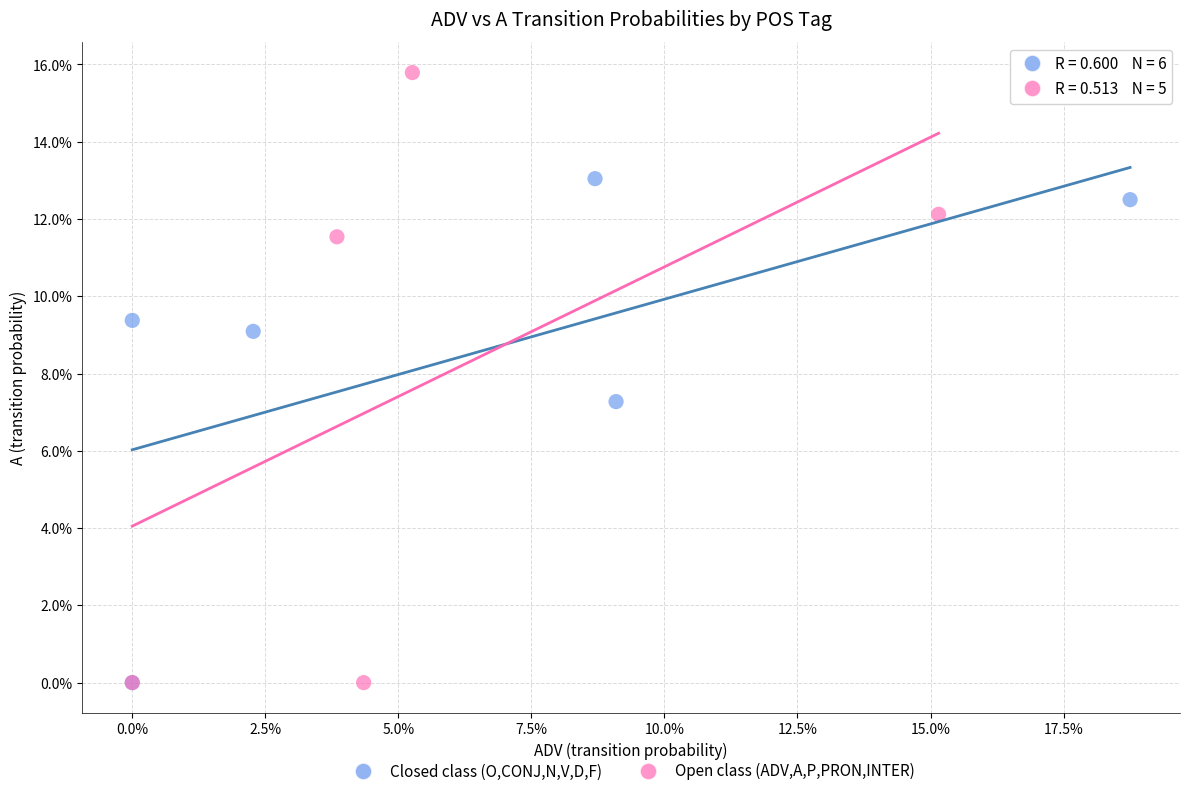

What are all the series names shown in the legend?

Closed class (O,CONJ,N,V,D,F), Open class (ADV,A,P,PRON,INTER)